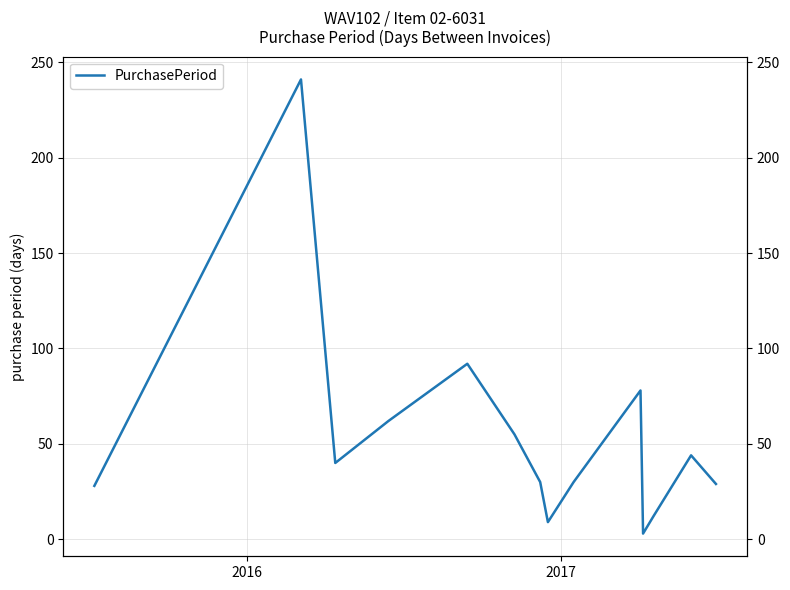

What is the difference between the maximum and minimum values?

238